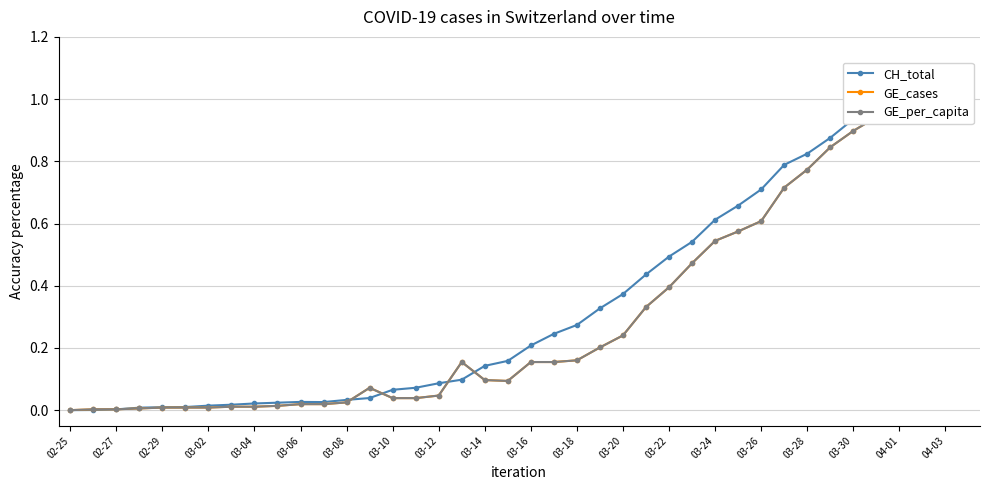

True or false: CH_total has a value of 0.0 at 02-25.

True